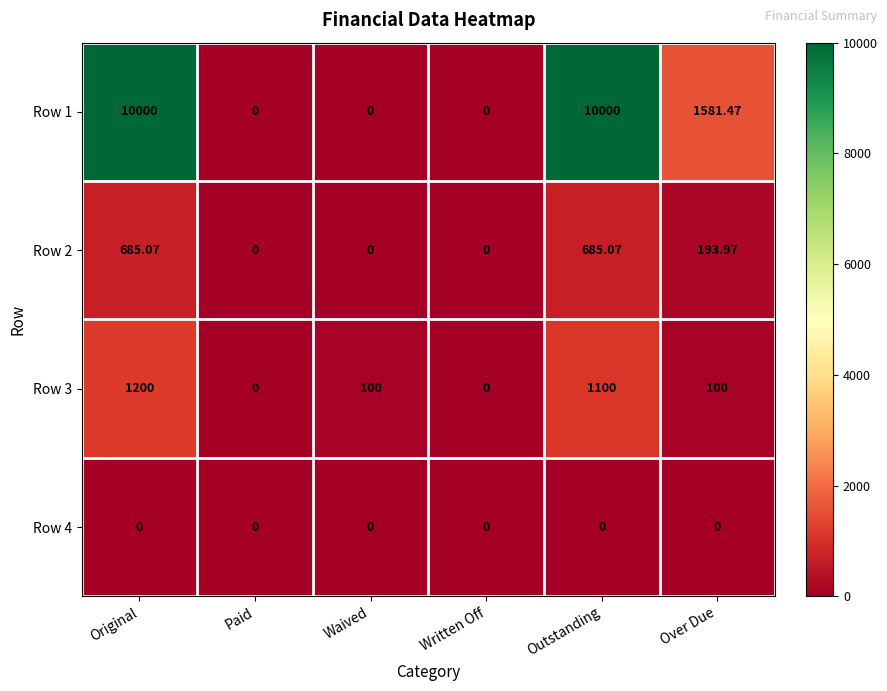

Is the value of Row 2 at Original greater than the value of Row 1 at Waived?

Yes